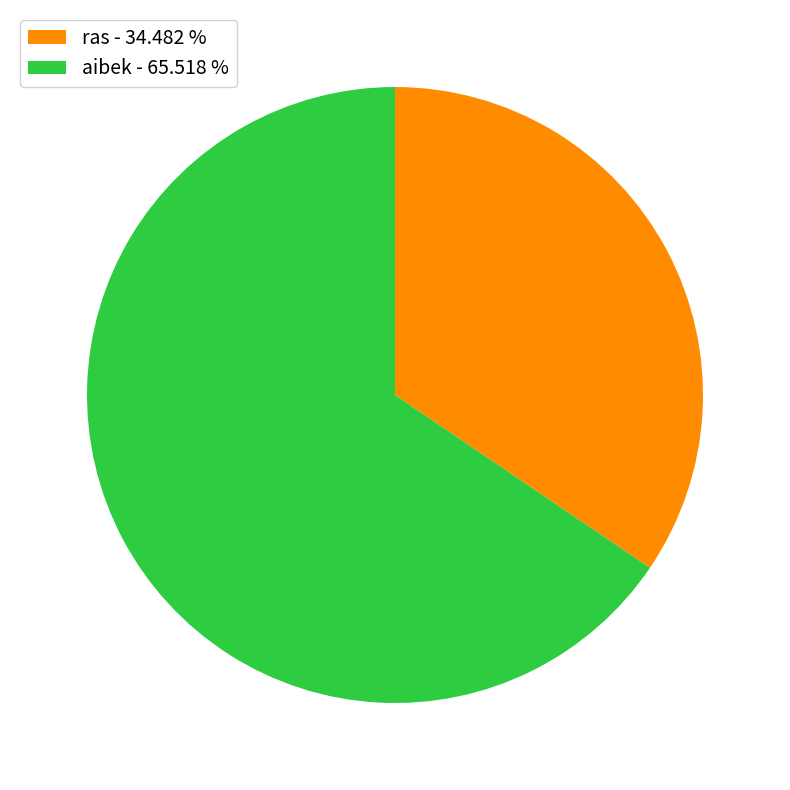

What is the smallest slice in the pie chart?

ras